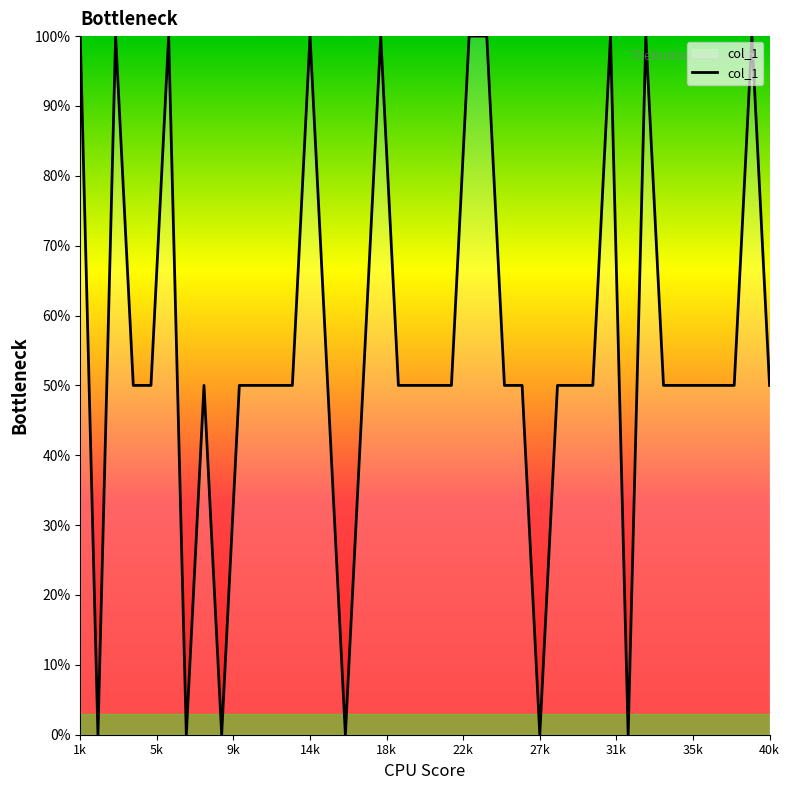

What is the maximum value shown in the chart?

100